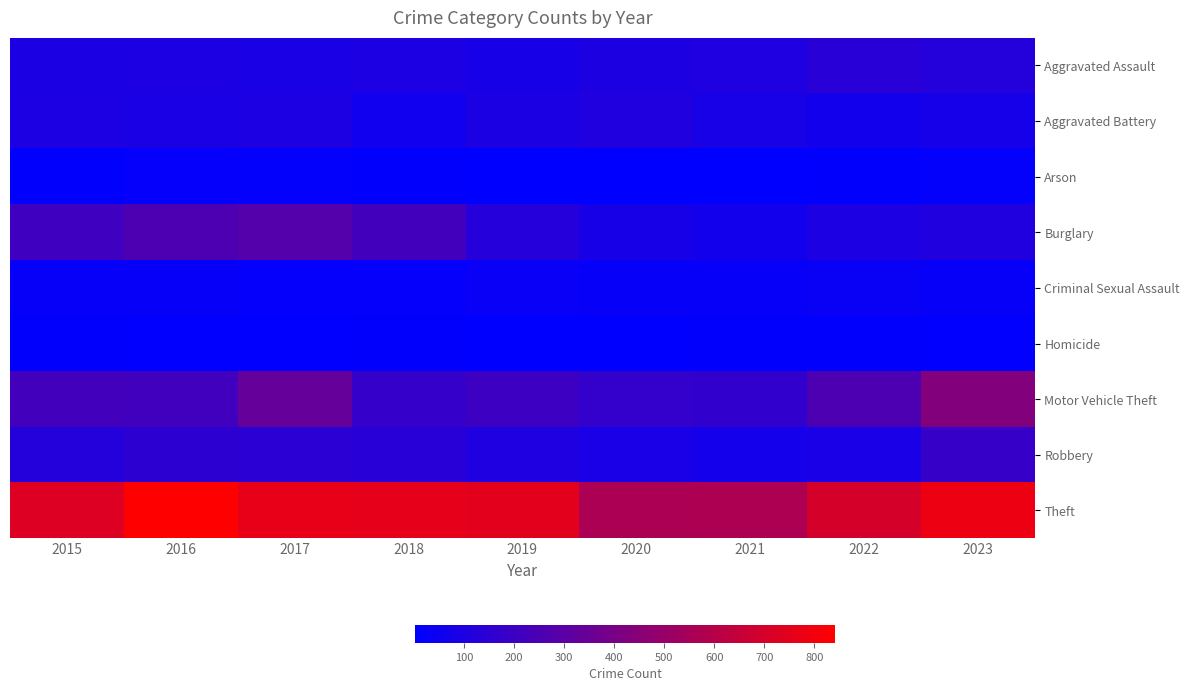

How many distinct data groups are displayed?

9